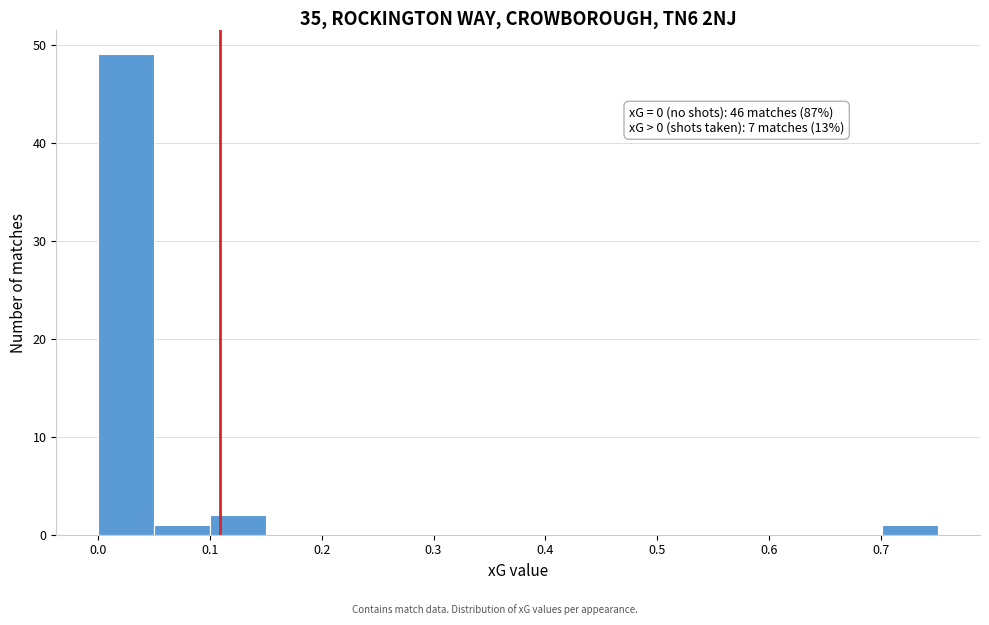

Which range on the x-axis has the tallest bar?

0.00 to 0.05